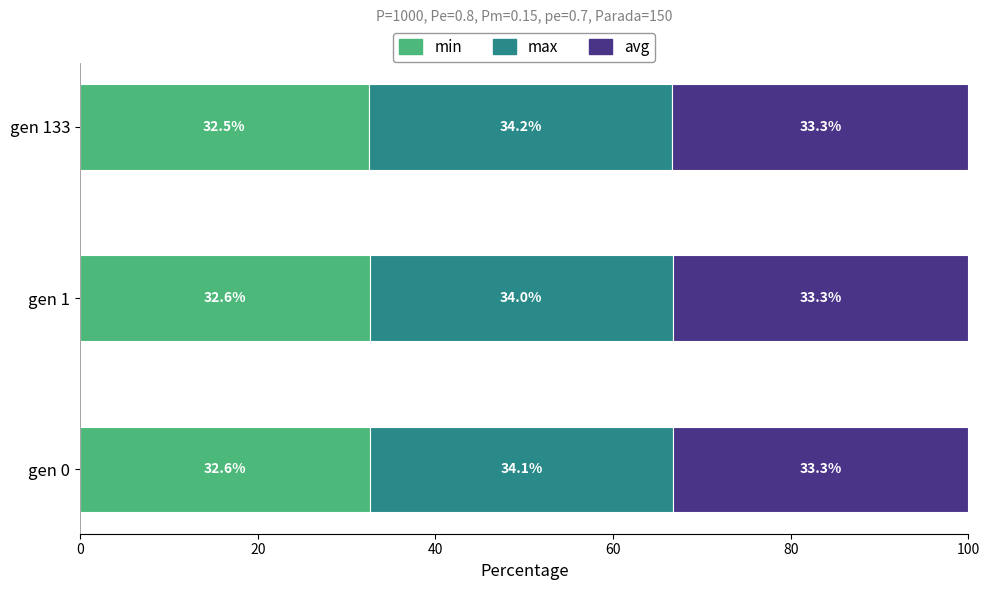

What is the total value across all series at gen 0?

100.0